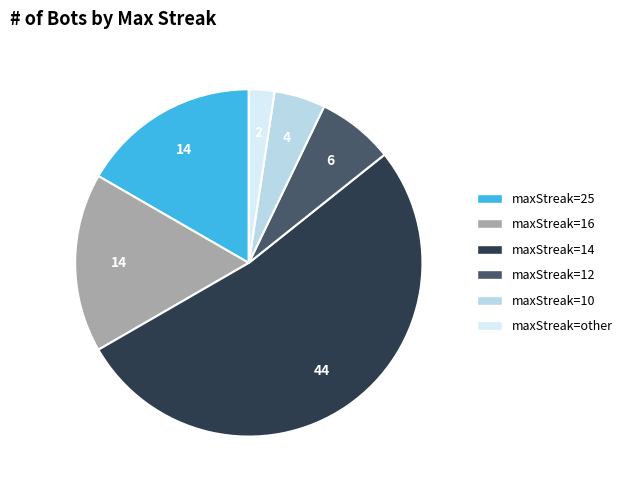

Is there any slice that represents more than half of the pie?

Yes